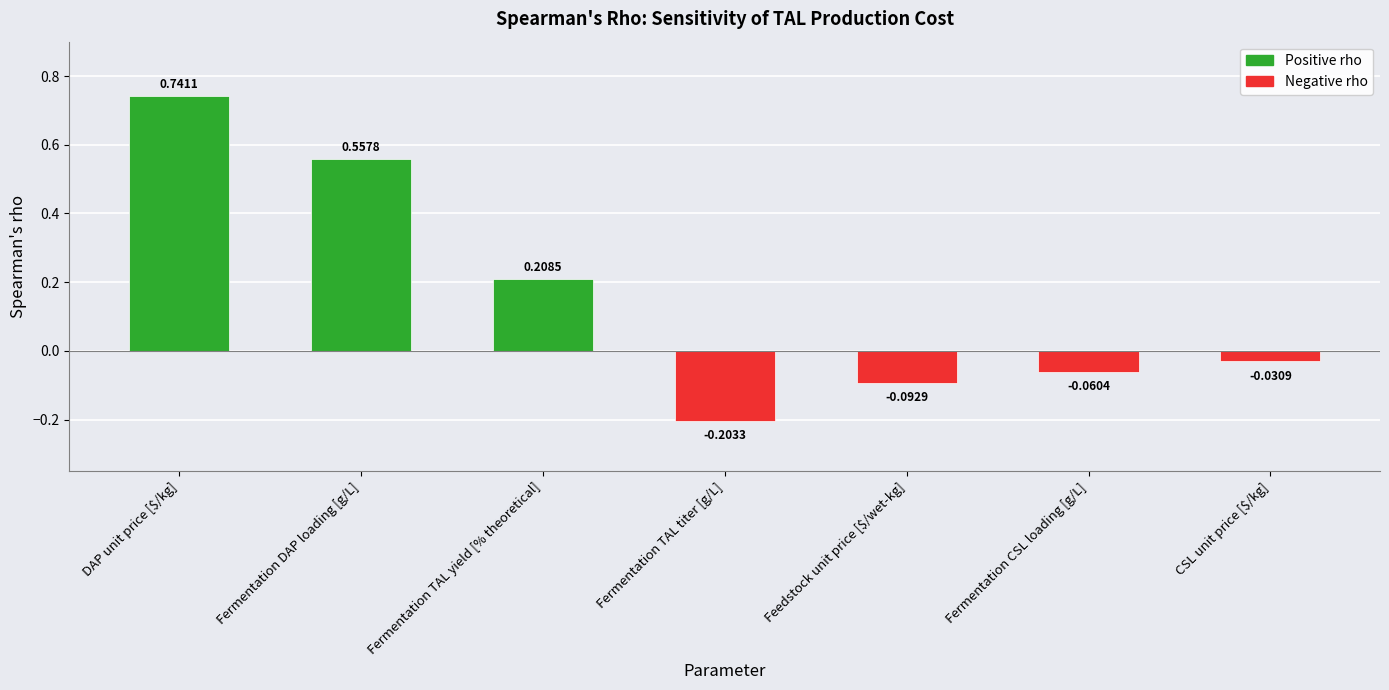

Count the number of data series in this chart.

1